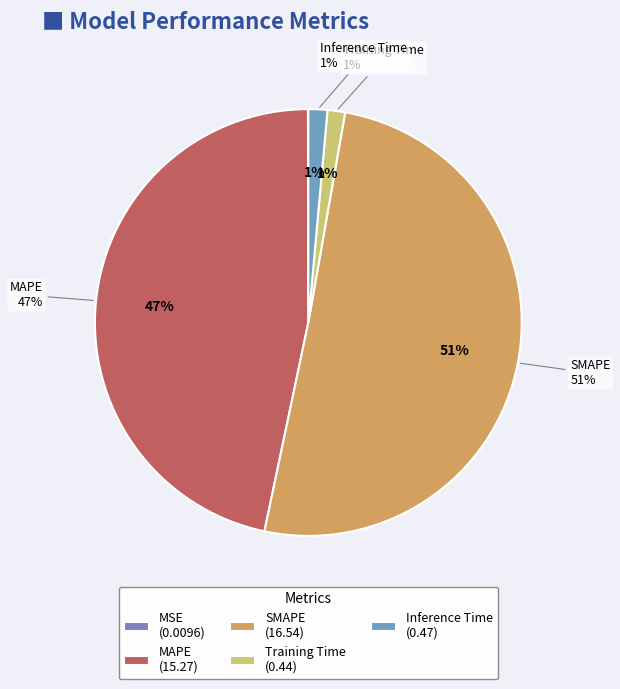

To the nearest percent, what is the average slice percentage?

20%